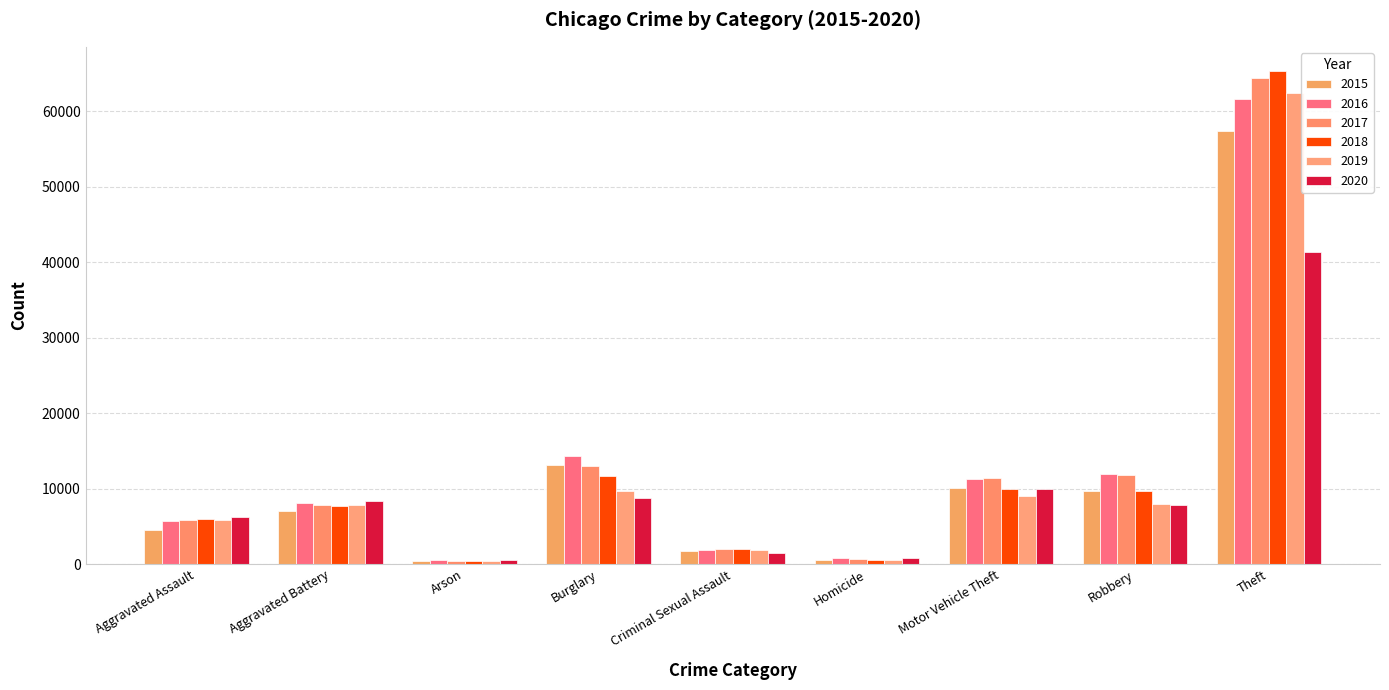

Is it true that 2018 equals 6856 at Motor Vehicle Theft?

False